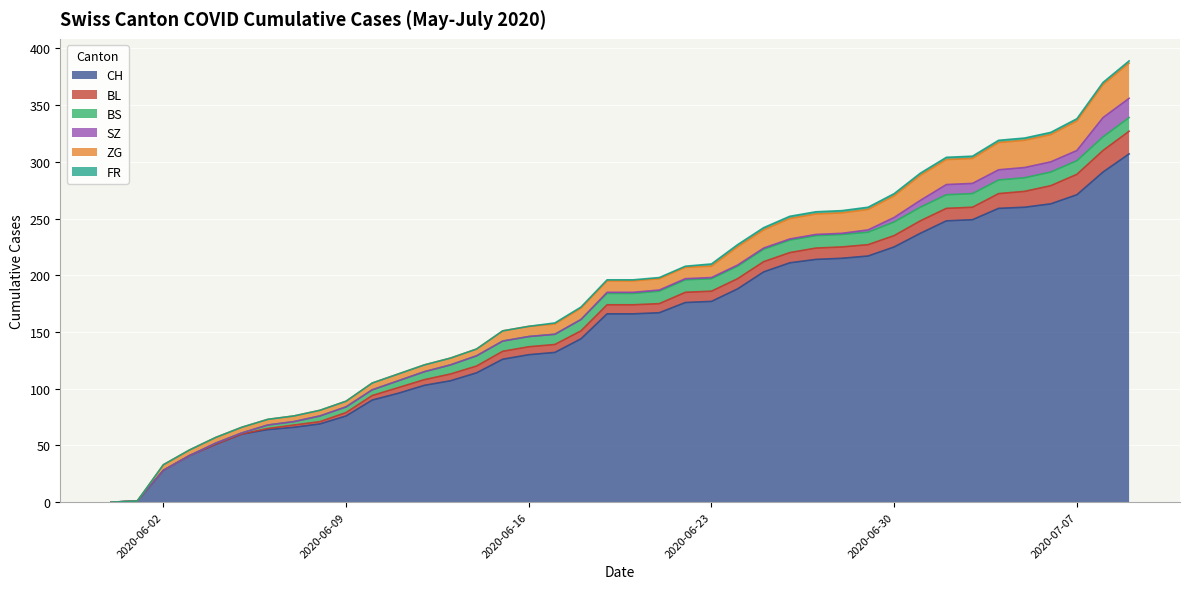

What is the sum of the SZ values at 2020-06-16 and 2020-06-24?

1